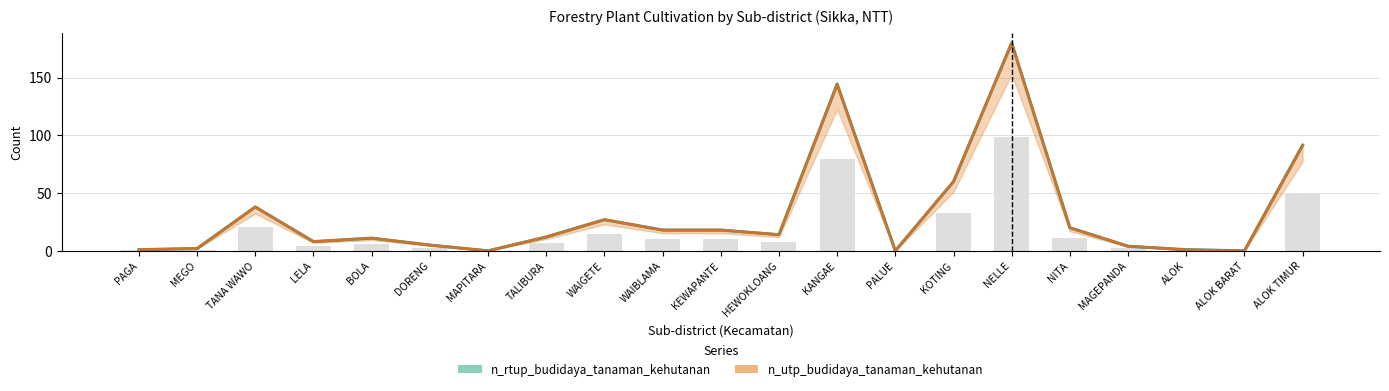

Where does the n_rtup_budidaya_tanaman_kehutanan series first go above 12?

TANA WAWO